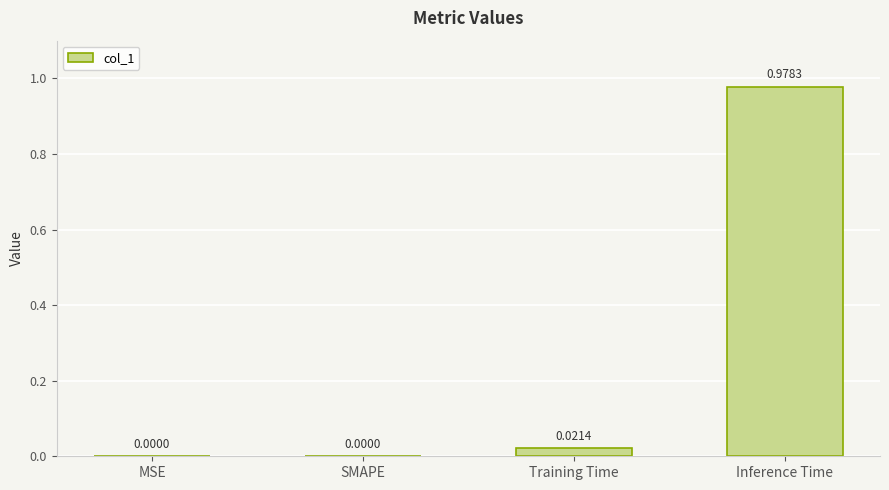

How many values are above zero?

2